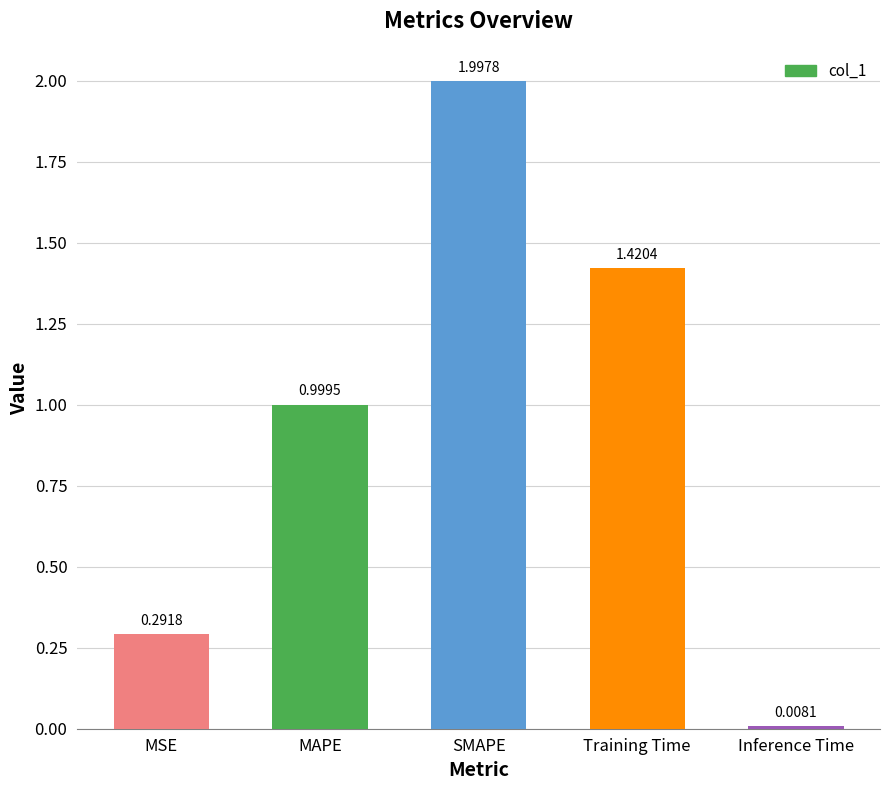

Rank the categories by value from lowest to highest.

Inference Time, MSE, MAPE, Training Time, SMAPE